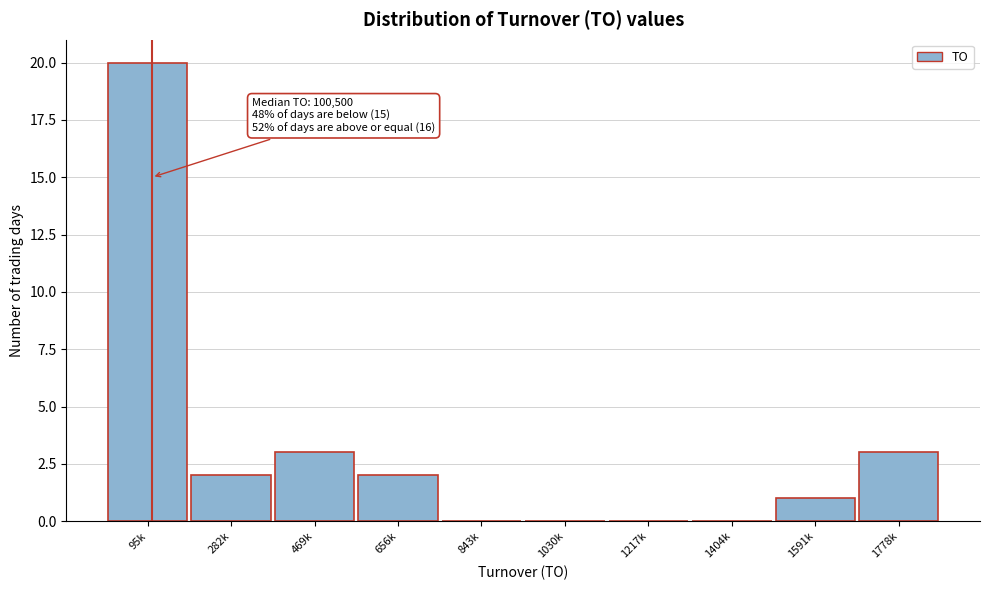

Reading left to right, what are all the values shown in this chart?

95k=20	282k=2	469k=3	656k=2	843k=0	1030k=0	1217k=0	1404k=0	1591k=1	1778k=3